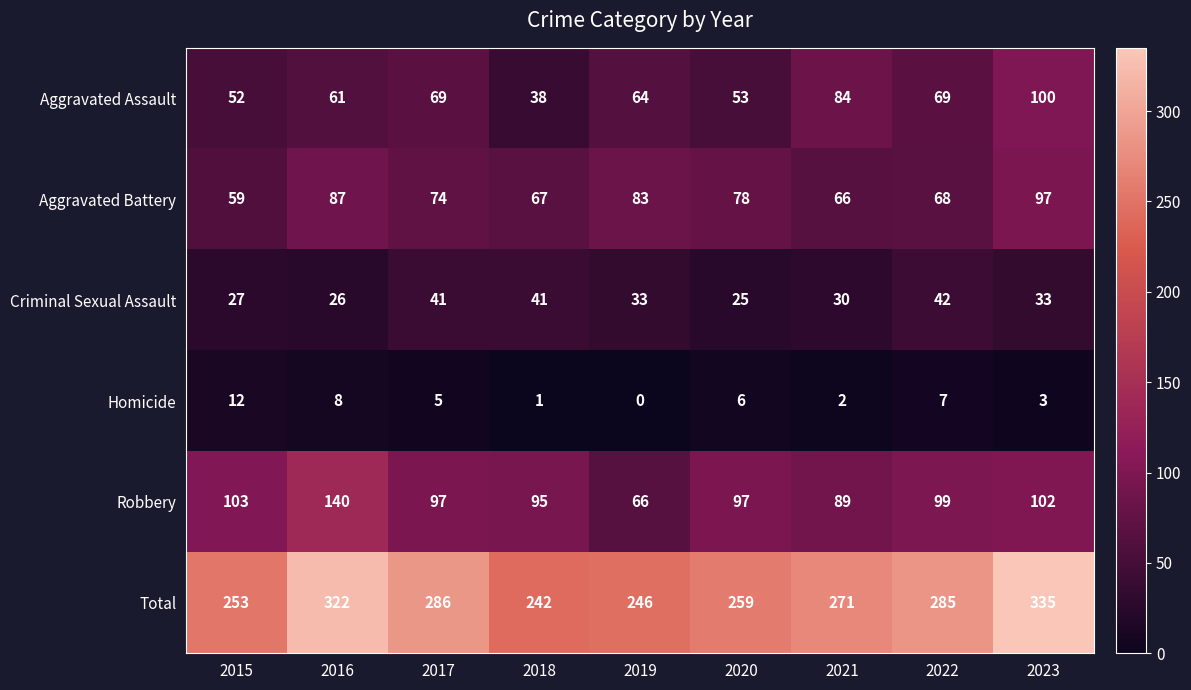

Which series has the largest range (max minus min)?

Total